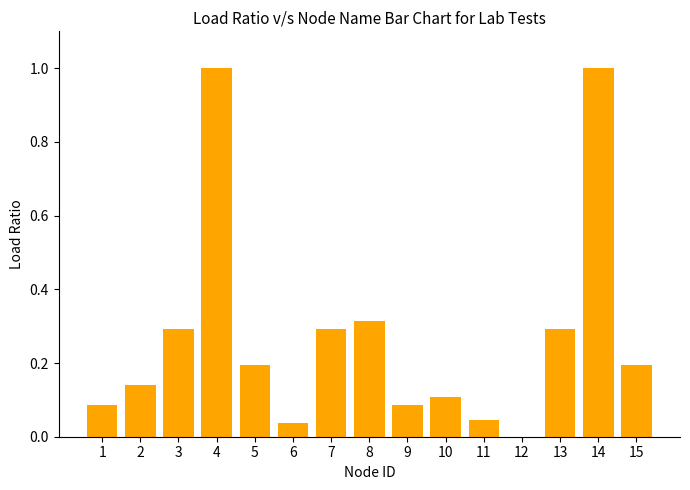

The value at 1 is 0.1. True or false?

True